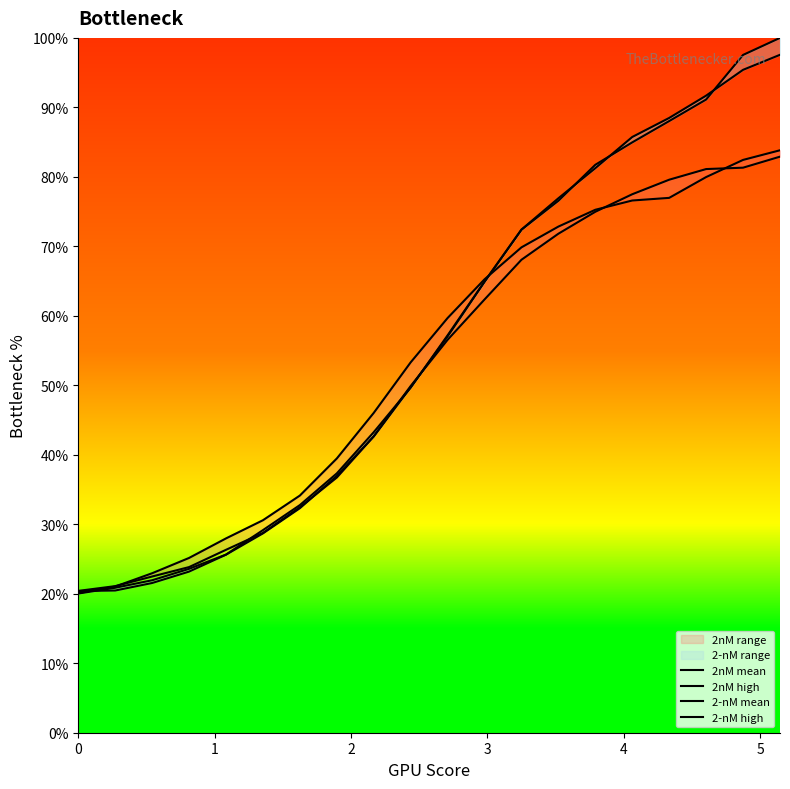

What is the difference between the second highest and minimum values in the 2-nM mean series?

77.5